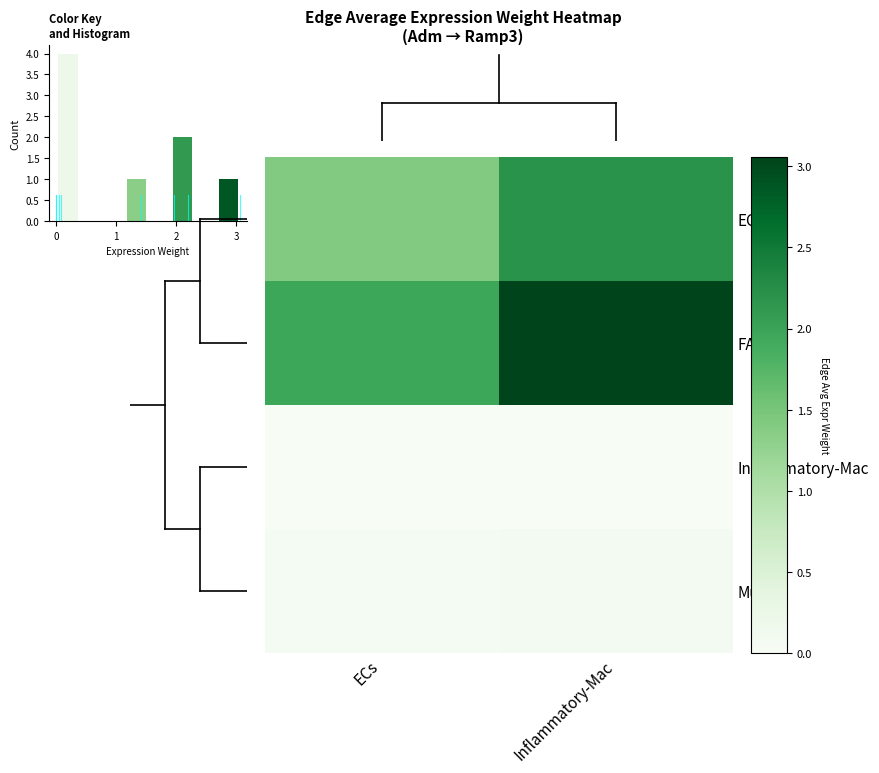

How many categories are shown in the chart?

2